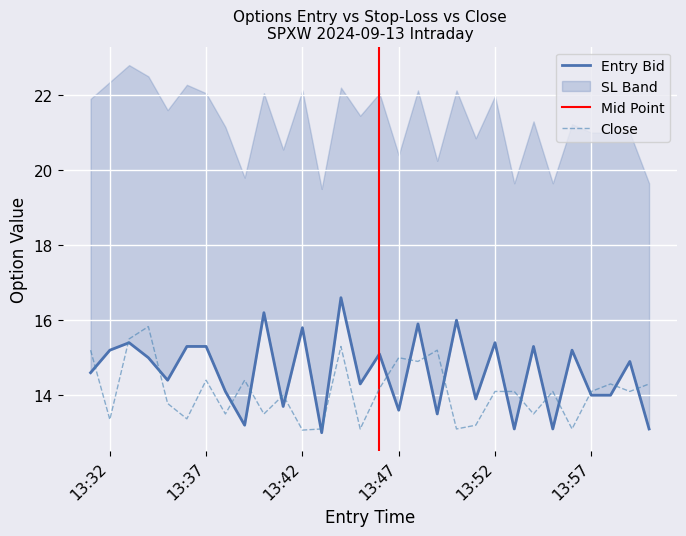

Does the chart display data point markers on the line(s)?

No